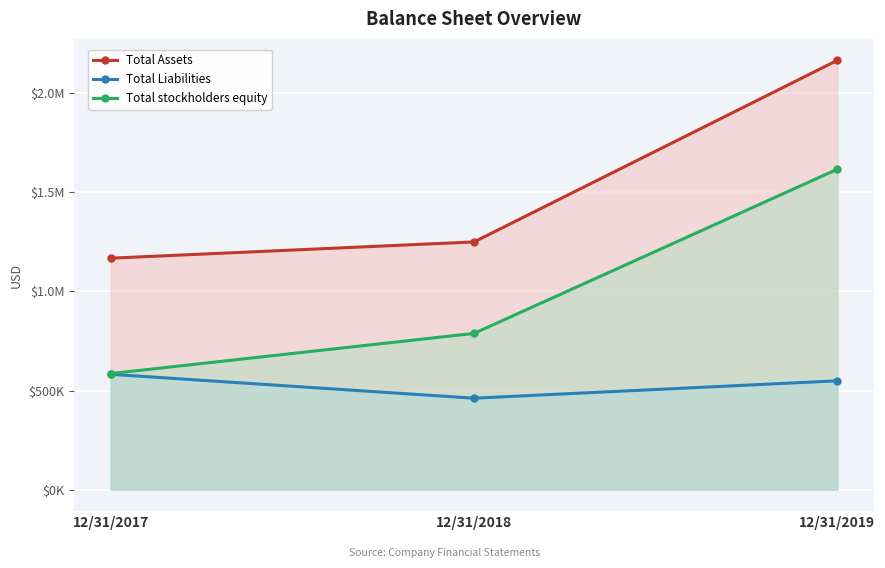

Rank the series by their average value, from highest to lowest.

Total Assets, Total stockholders equity, Total Liabilities